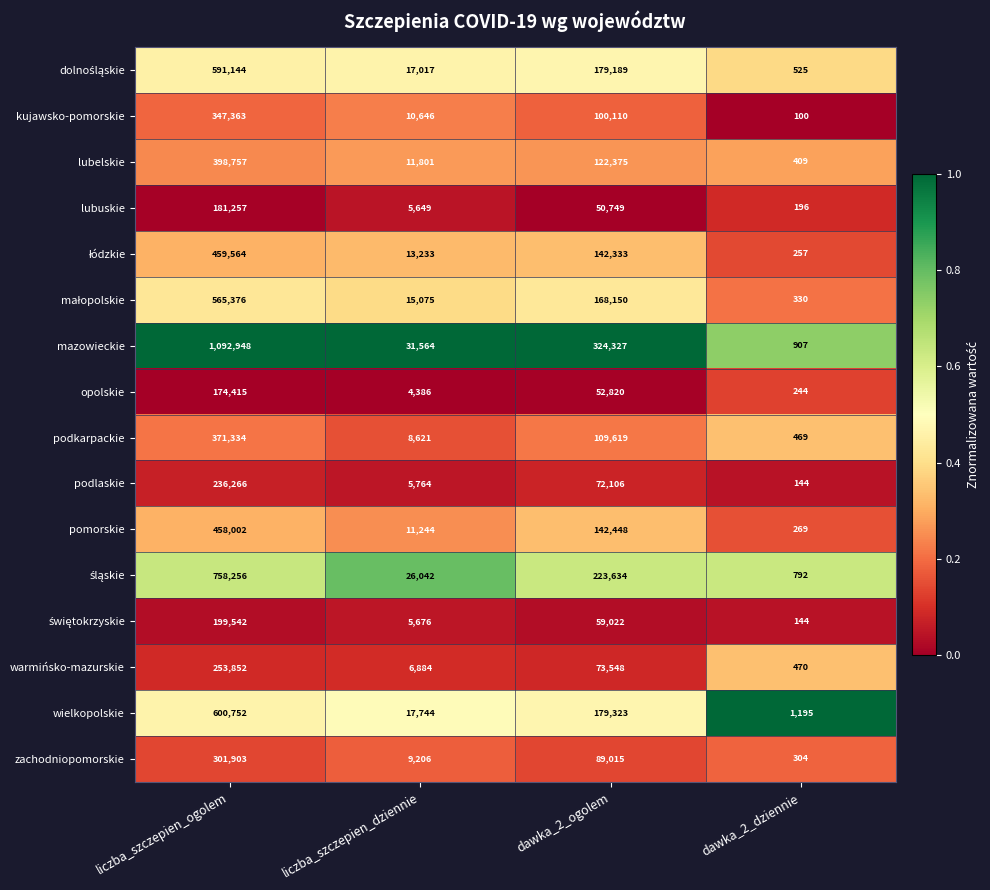

The lubuskie series shows 133 at dawka_2_dziennie. True or false?

False